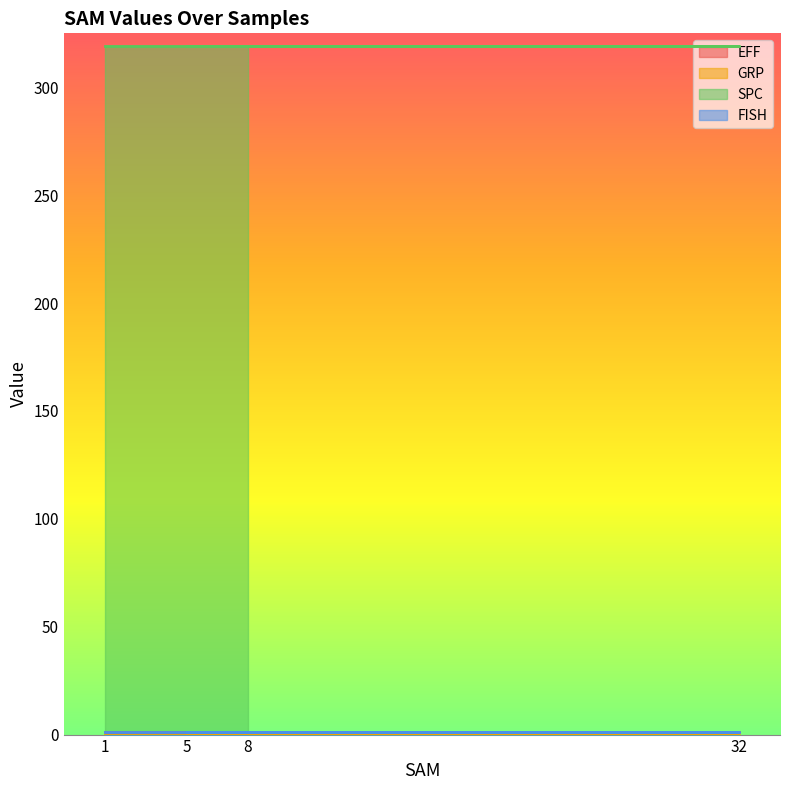

At which label is SPC closest to 319?

1